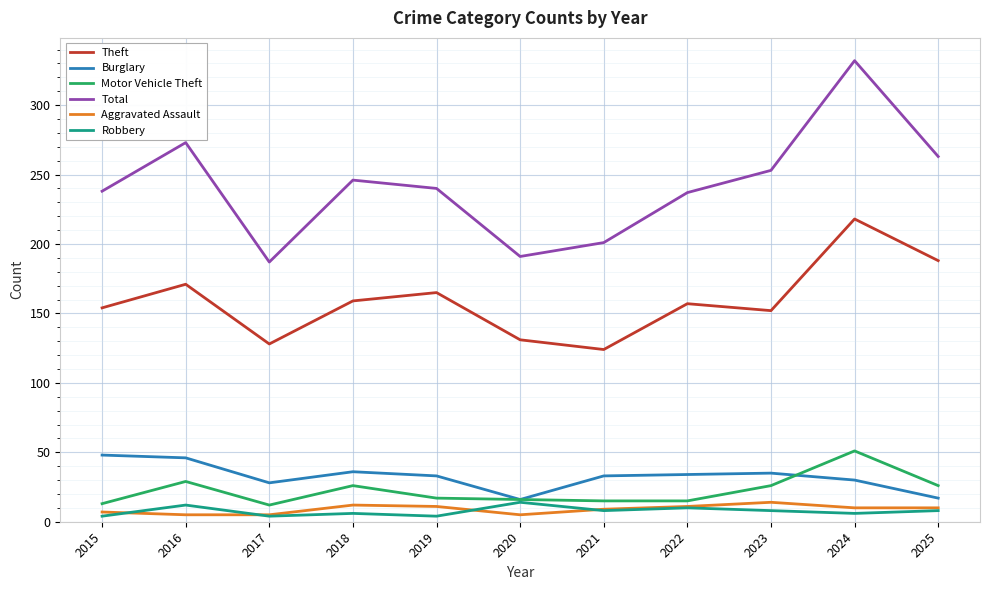

Count the number of data series in this chart.

6